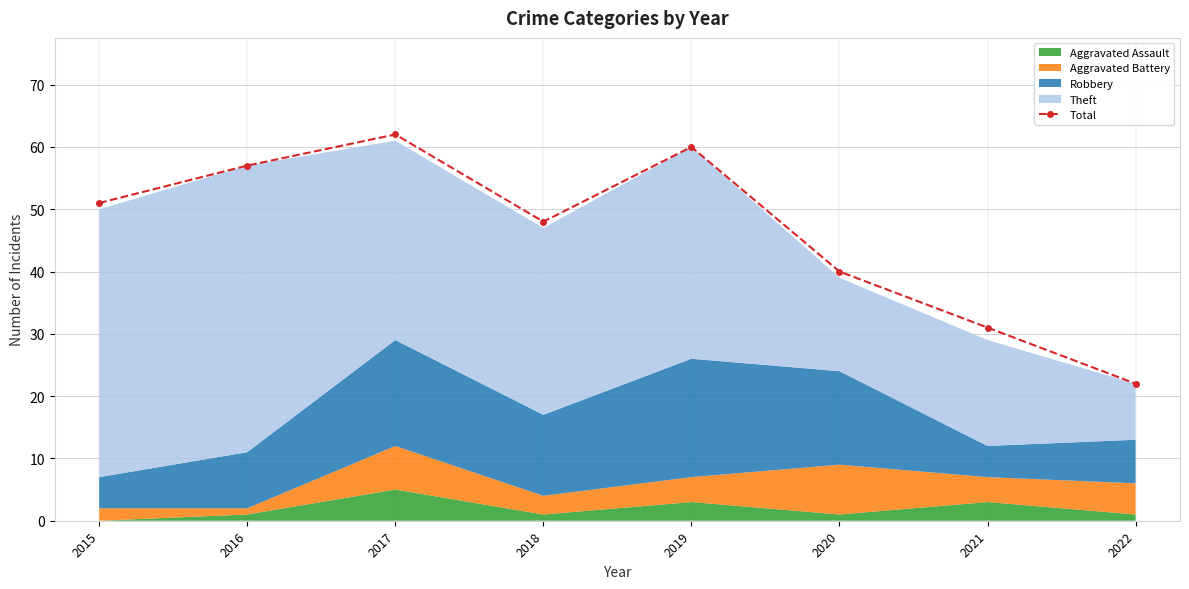

List the labels in order of value, largest first.

2017, 2019, 2016, 2015, 2018, 2020, 2021, 2022